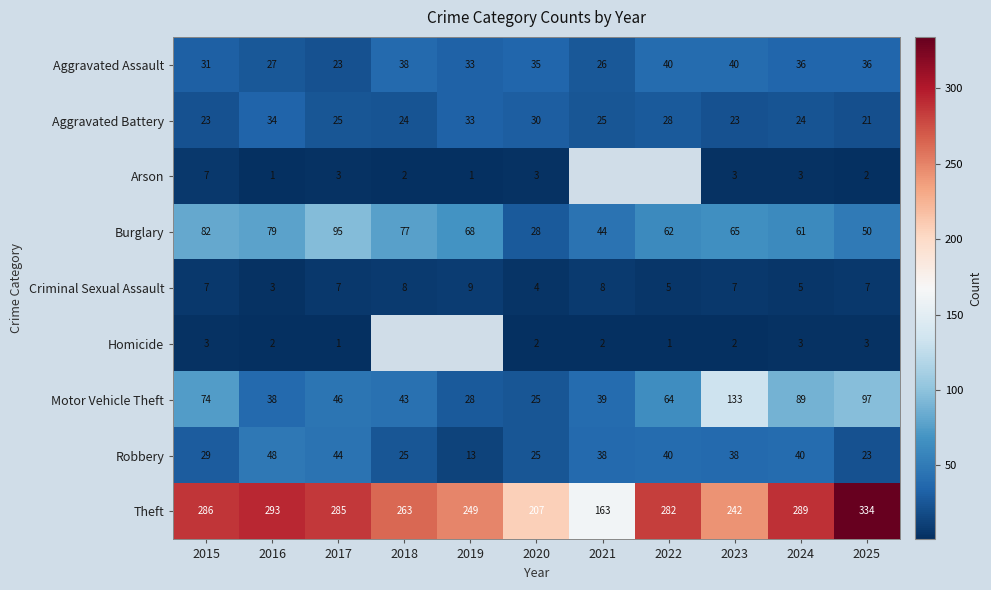

What is the difference between the Theft values at 2021 and 2017?

122.0